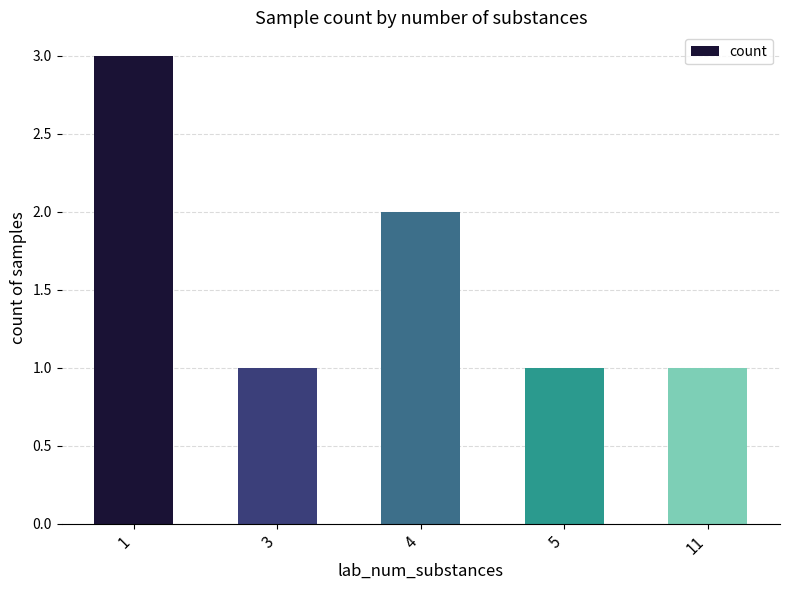

Read the value at 1.

3